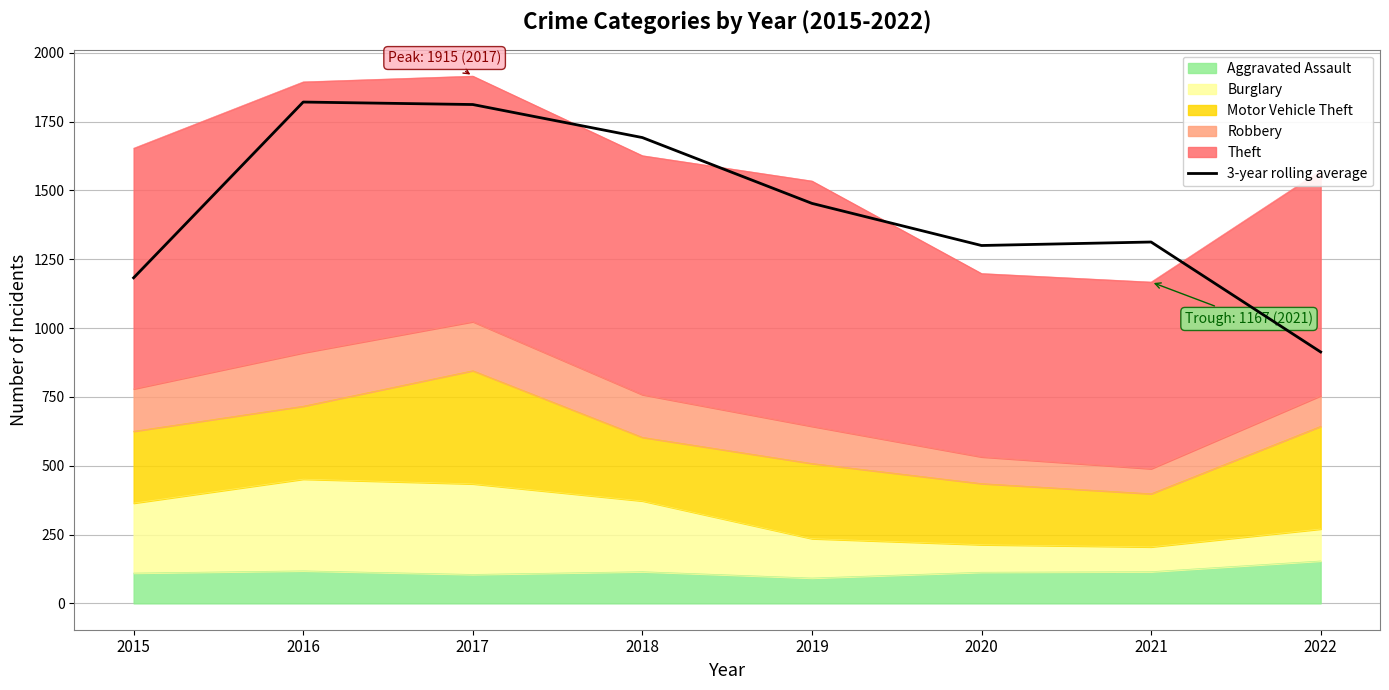

Between 2017 and 2022, which is larger?

2017